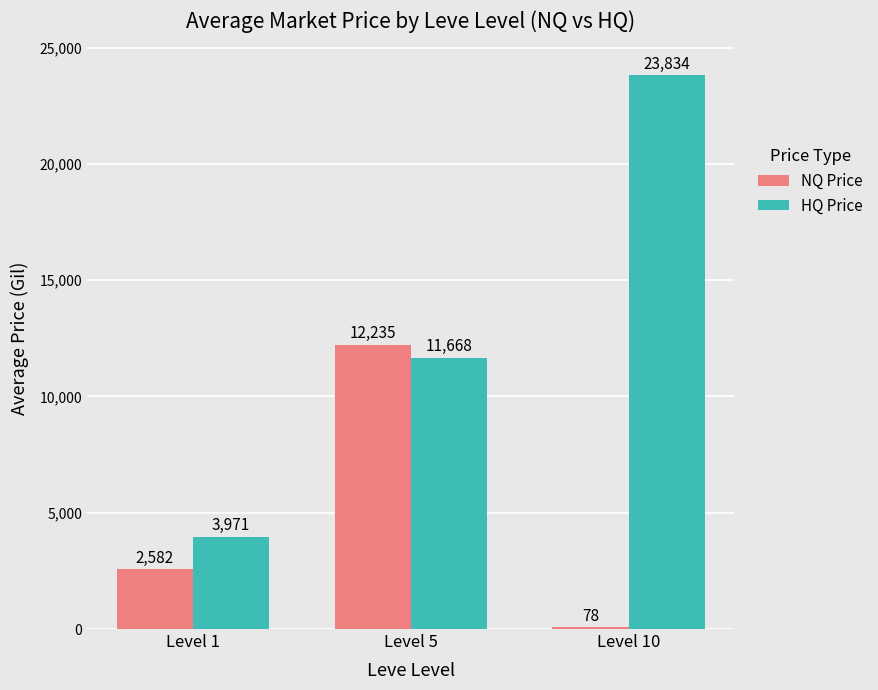

Which series changed the most between Level 1 and Level 5?

NQ Price